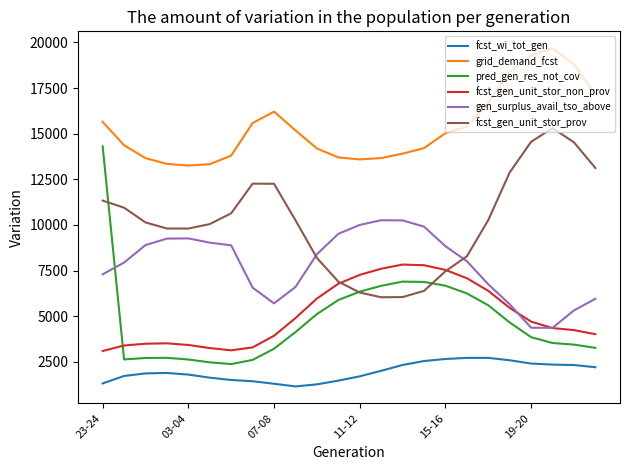

Rank the series by their maximum value, from lowest to highest.

fcst_wi_tot_gen, fcst_gen_unit_stor_non_prov, gen_surplus_avail_tso_above, pred_gen_res_not_cov, fcst_gen_unit_stor_prov, grid_demand_fcst